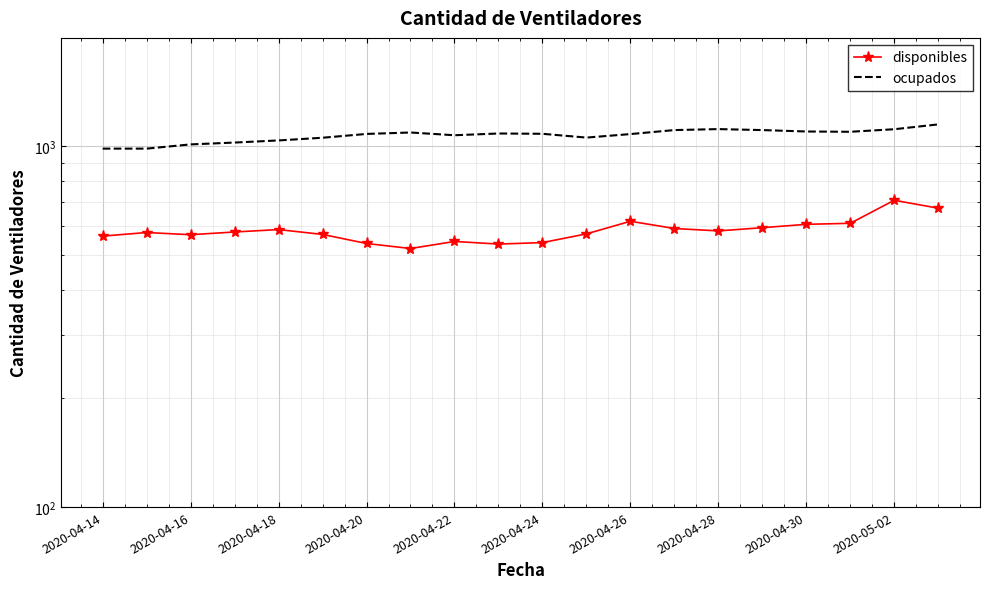

Which series has the largest total across all categories?

ocupados